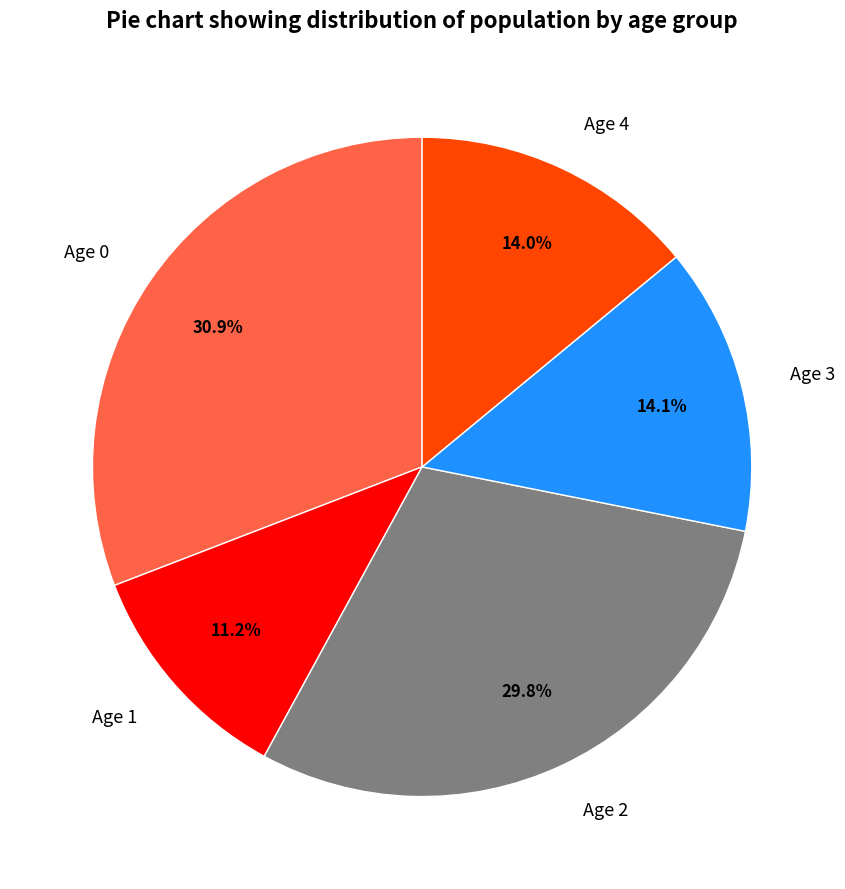

Does any single category account for the majority?

No